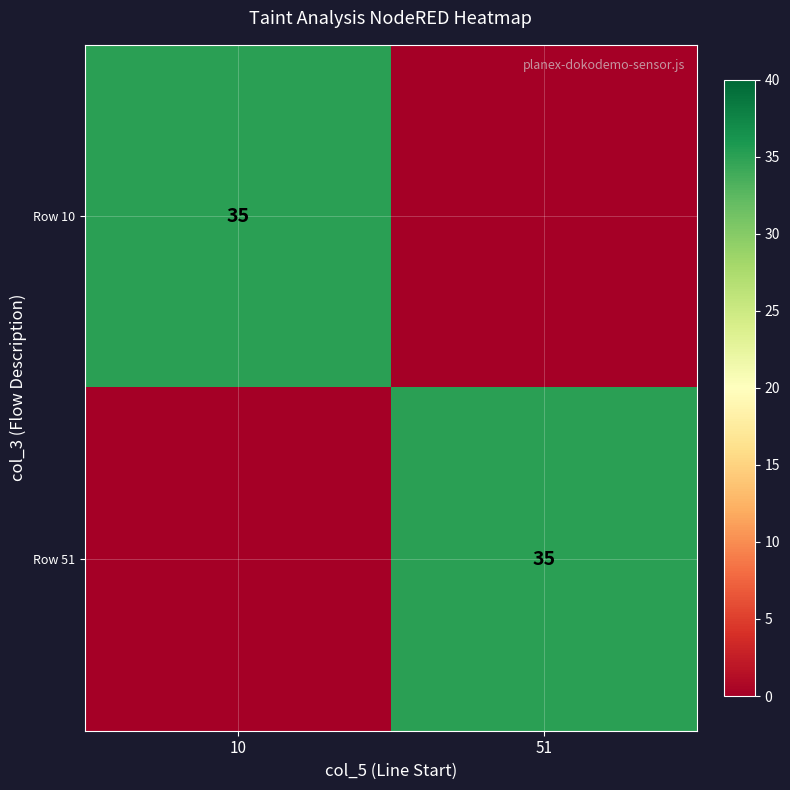

True or false: Row 51 has a value of 35 at 51.

True